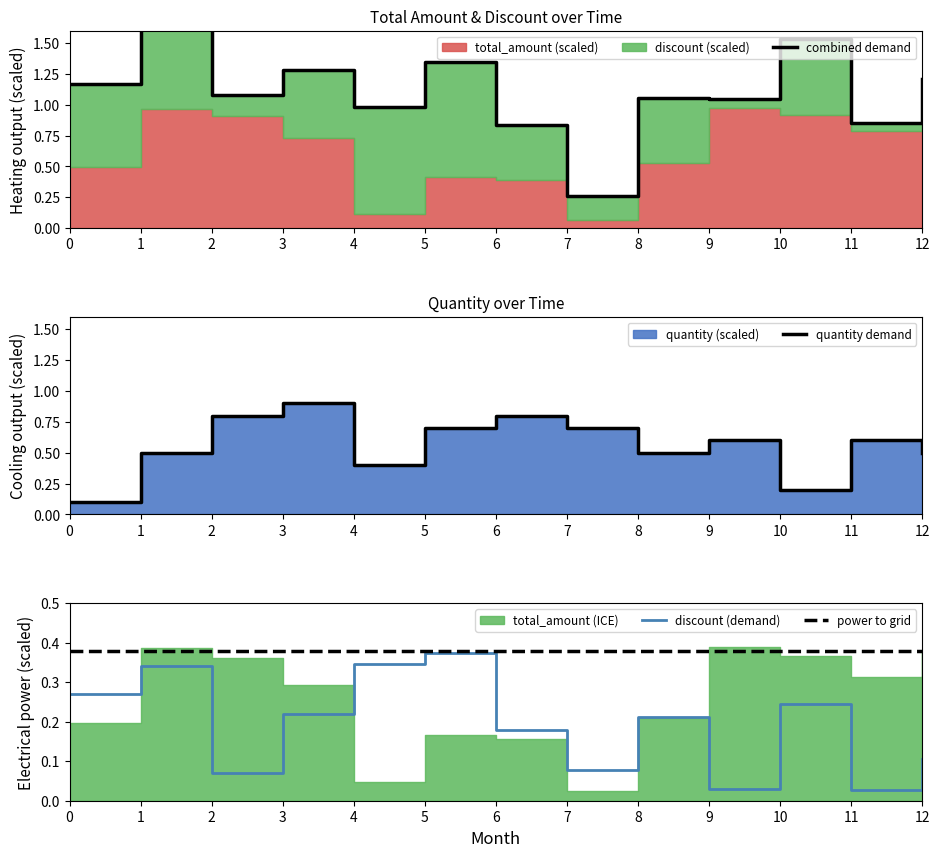

What is the value of the combined demand point at the 12th from the left?

0.9